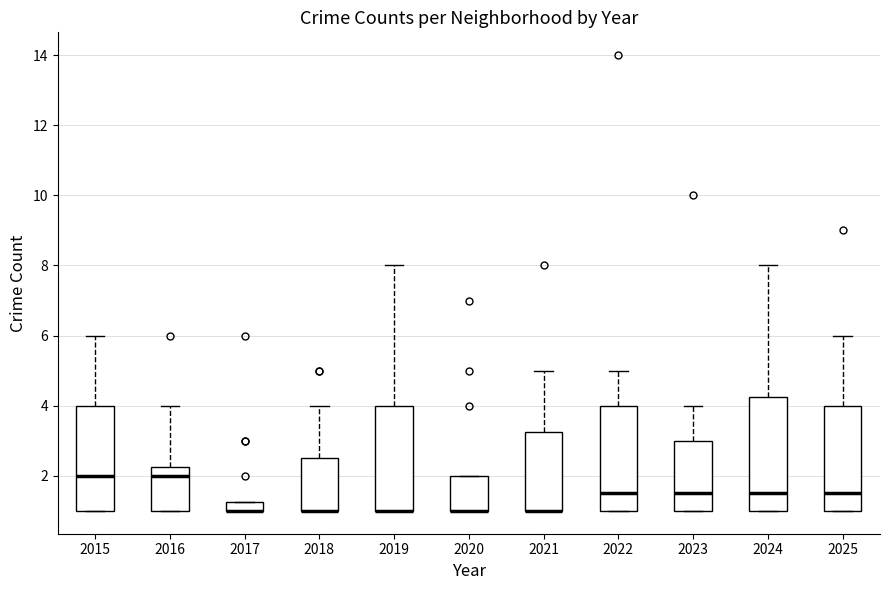

Where is the lower edge of the box at x = 2017 on the y-axis? The values are not printed on the chart, so give them approximately, as read against the axis.

1.0